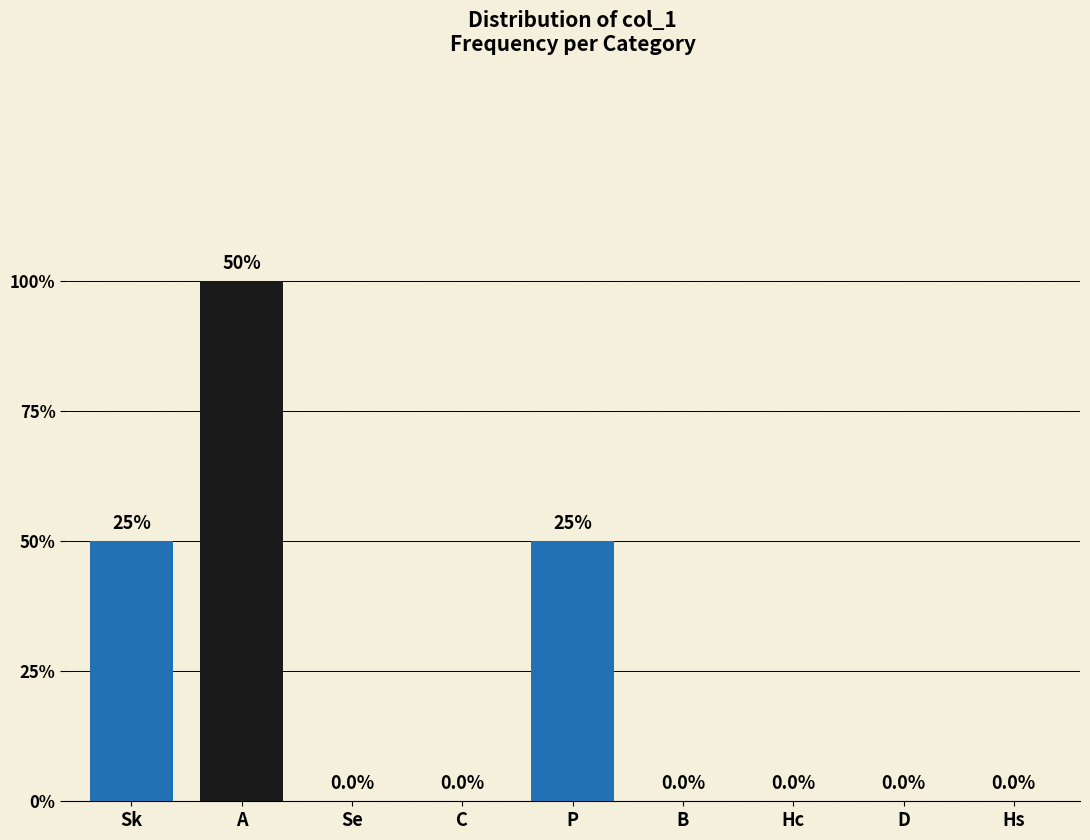

What is the difference between the maximum and minimum values?

2